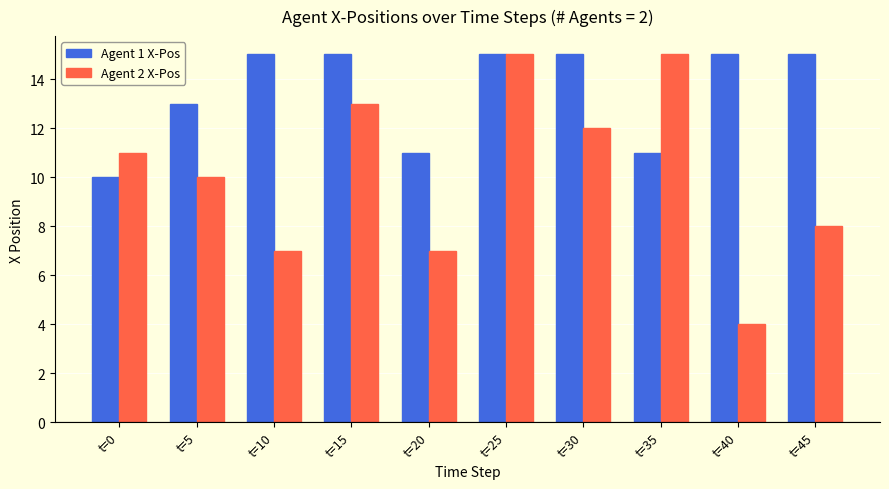

What is the total value across all series at t=5?

23